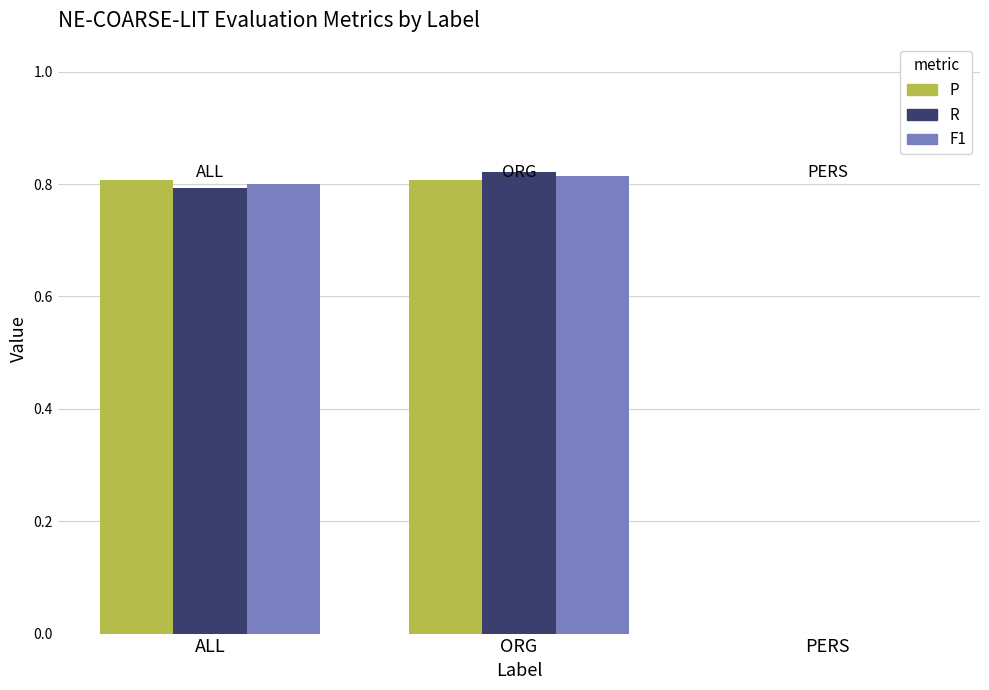

Between ORG and PERS, which series saw the biggest shift?

R